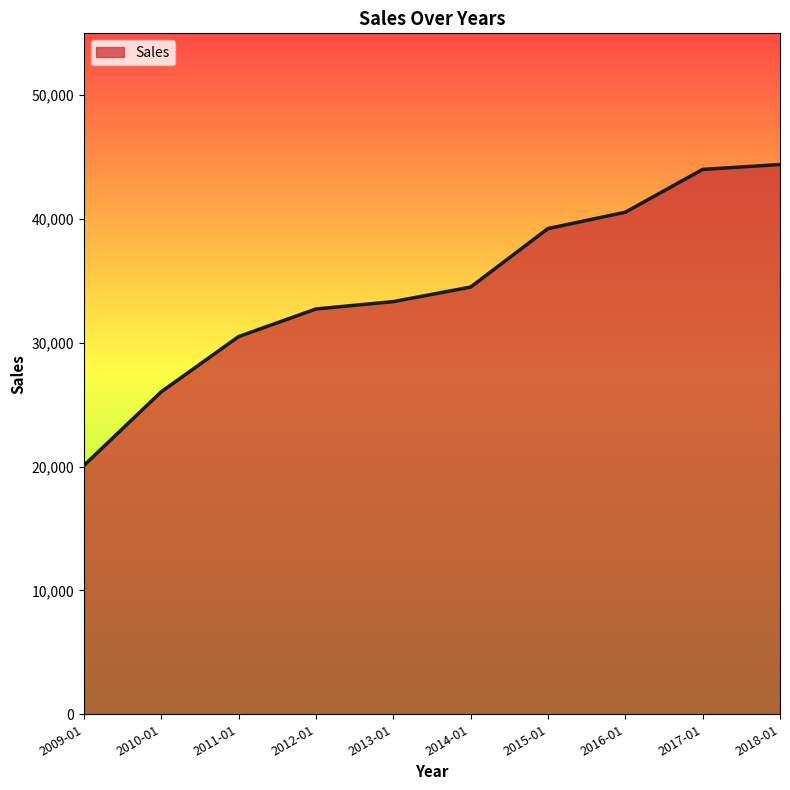

What is the ratio of the value at 2012-01 to the value at 2016-01?

0.8